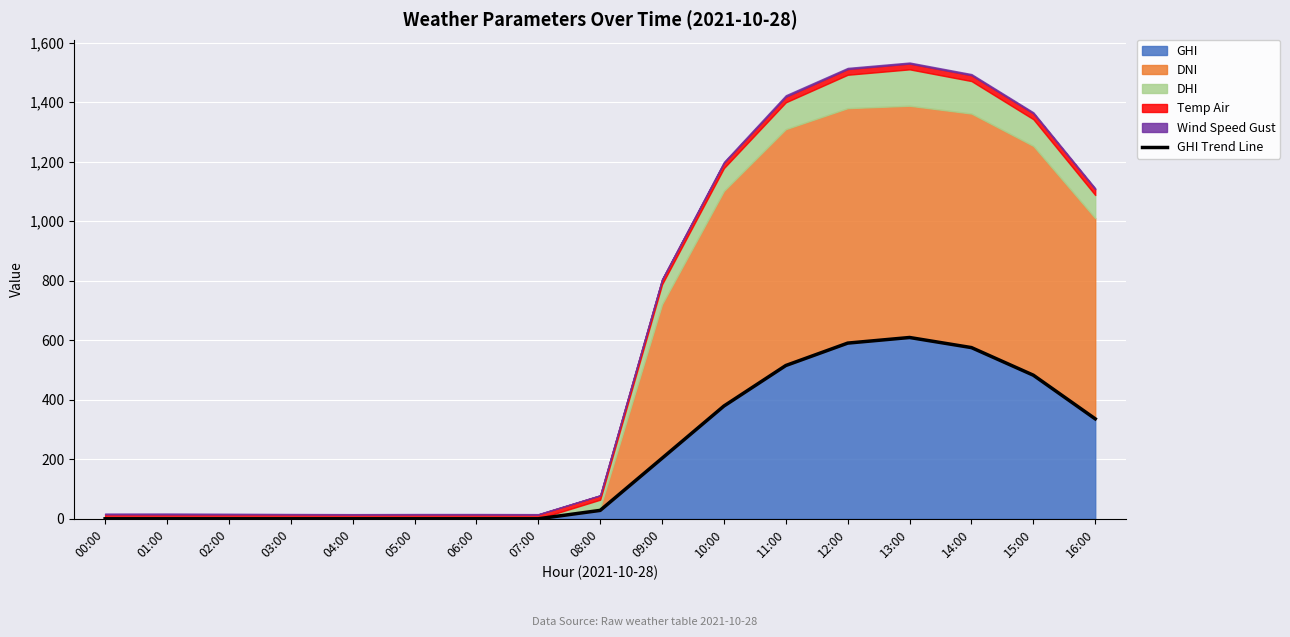

Reading right to left, list all the values displayed in this chart.

16:00=335.9	15:00=482.6	14:00=575.4	13:00=609.3	12:00=590.5	11:00=515.2	10:00=379.0	09:00=203.4	08:00=28.2	07:00=0.0	06:00=0.0	05:00=0.0	04:00=0.0	03:00=0.0	02:00=0.0	01:00=0.0	00:00=0.0